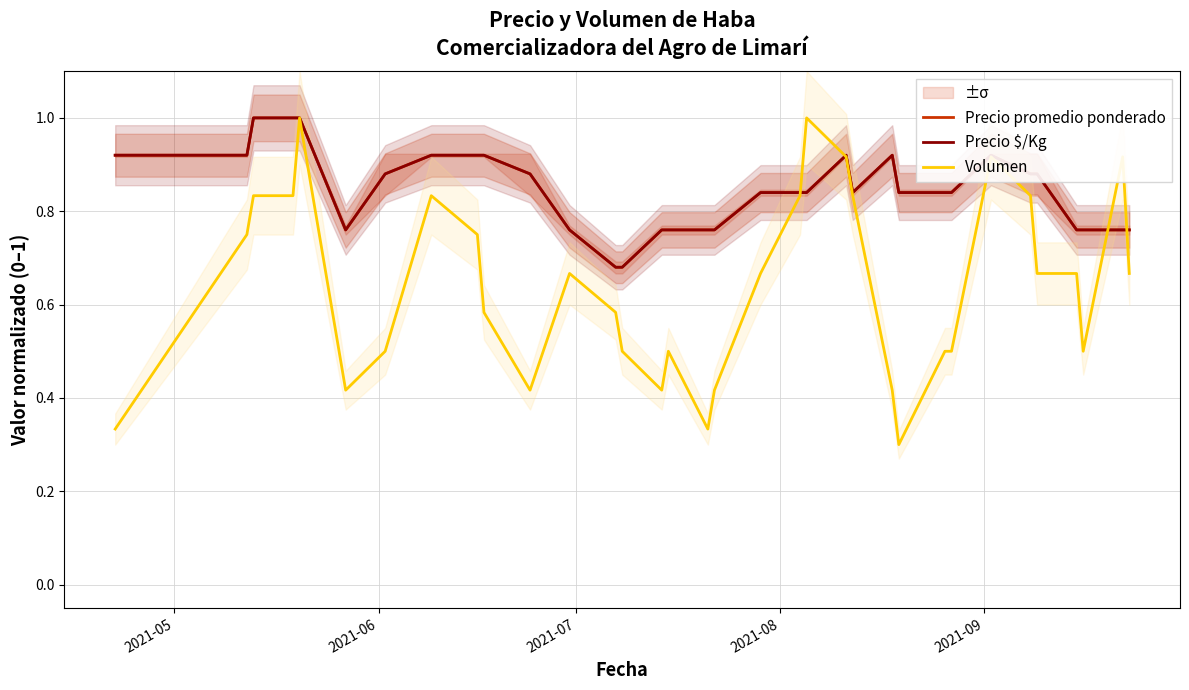

What is the average value of the Volumen series?

0.6